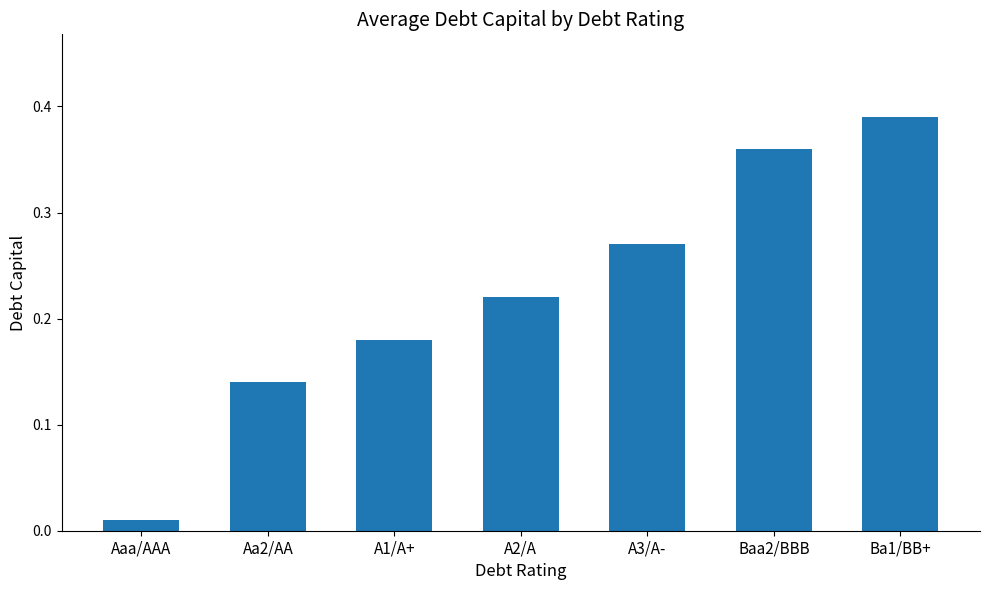

How many bars are there in total?

7